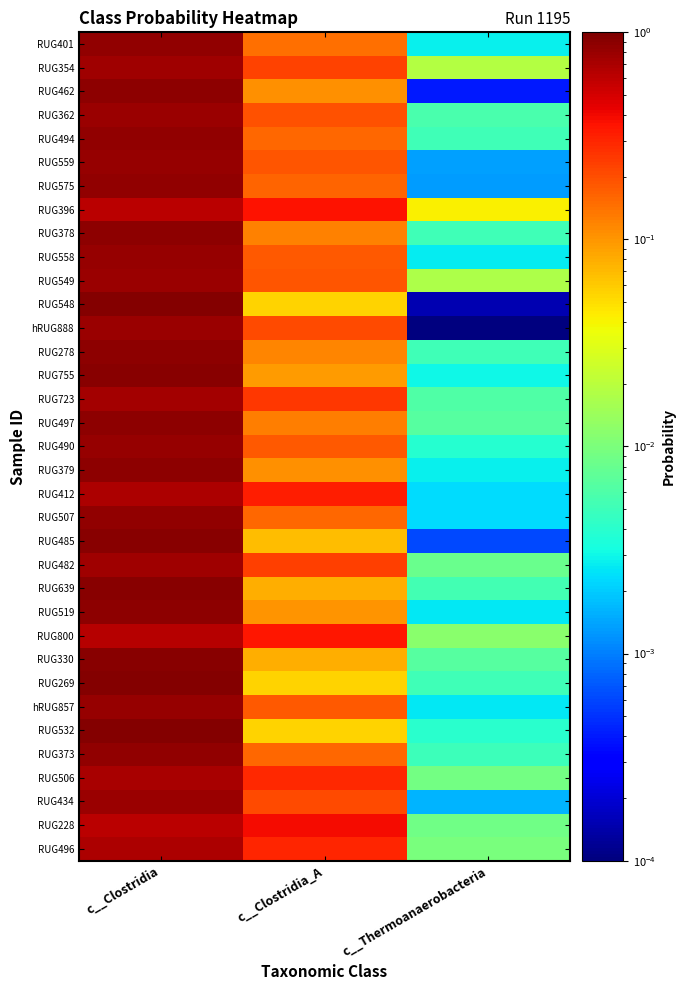

Rank the series at c__Clostridia_A from lowest to highest value.

RUG269, RUG548, RUG532, RUG485, RUG639, RUG330, RUG755, RUG519, RUG462, RUG379, RUG278, RUG378, RUG497, RUG401, RUG494, RUG507, RUG373, RUG575, RUG490, RUG558, hRUG857, RUG559, RUG549, RUG362, hRUG888, RUG434, RUG354, RUG482, RUG723, RUG506, RUG496, RUG412, RUG800, RUG396, RUG228